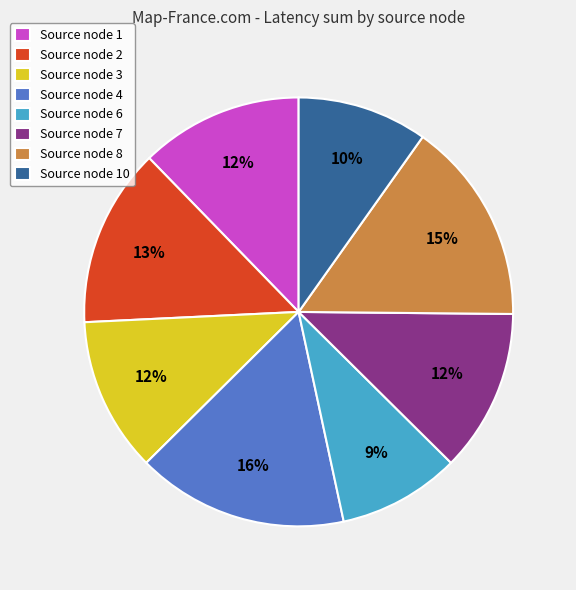

The Source node 3 slice represents 1% of the pie. True or false?

False